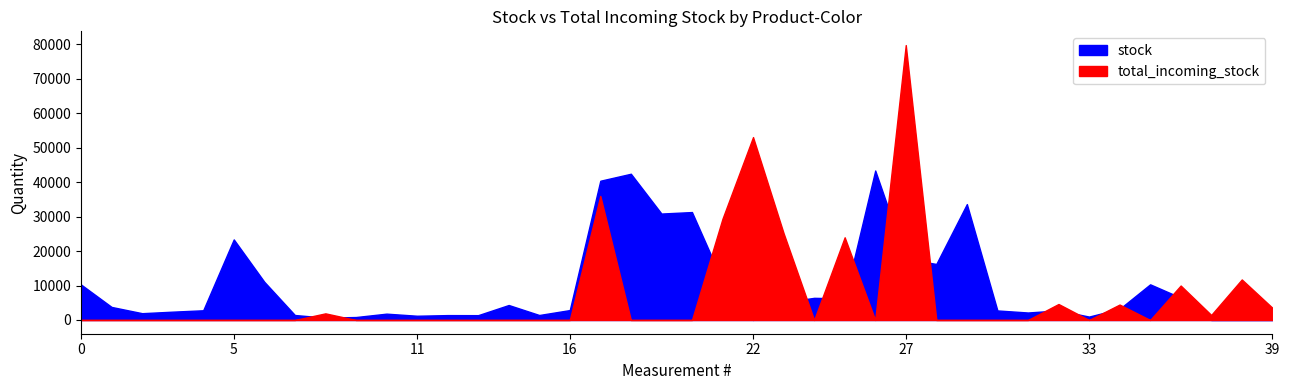

True or false: total_incoming_stock and stock intersect in this chart.

True